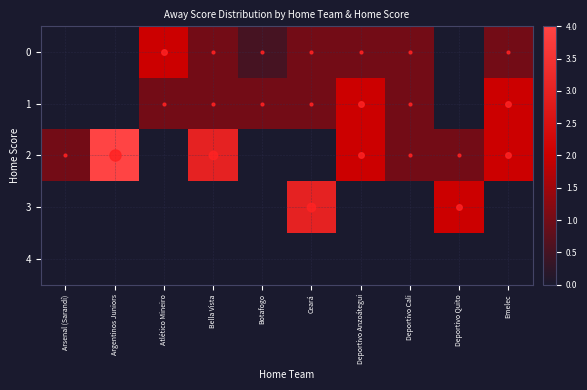

What is the maximum value shown in the chart?

4.0